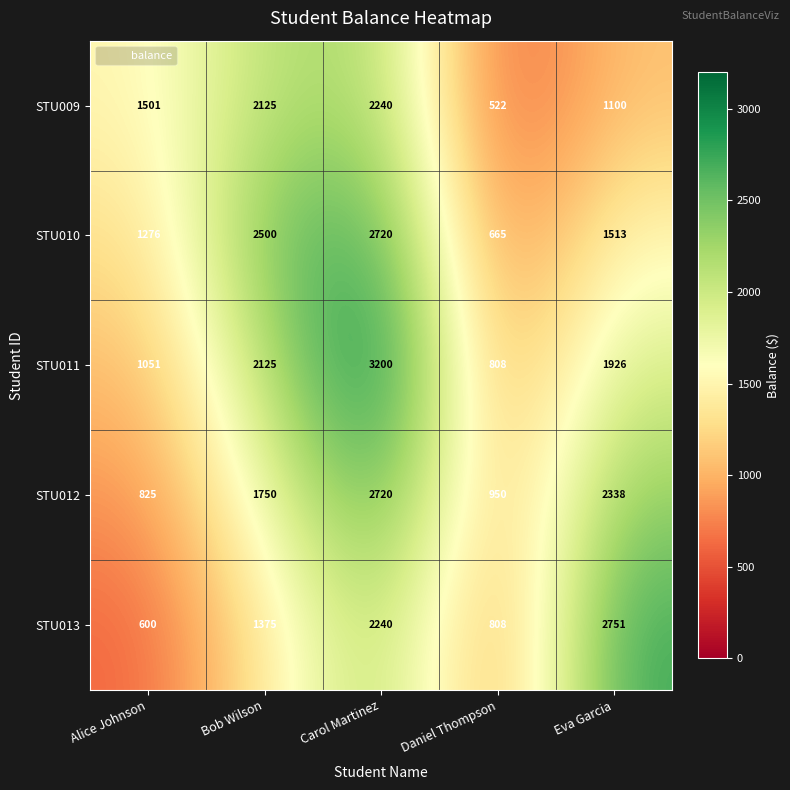

Rank the series at Alice Johnson from lowest to highest value.

STU013, STU012, STU011, STU010, STU009